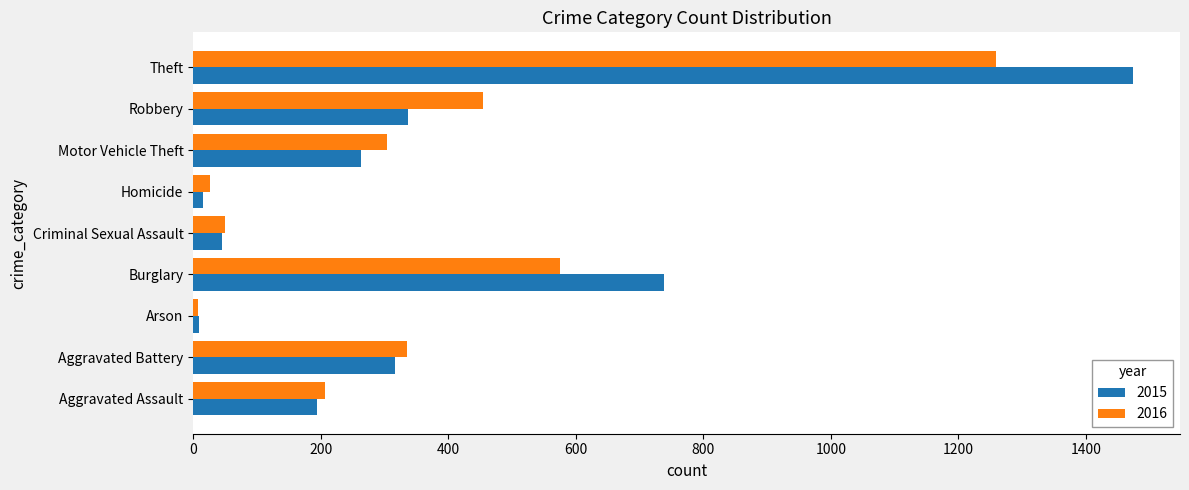

Where is 2016 nearest to the value 633?

Burglary